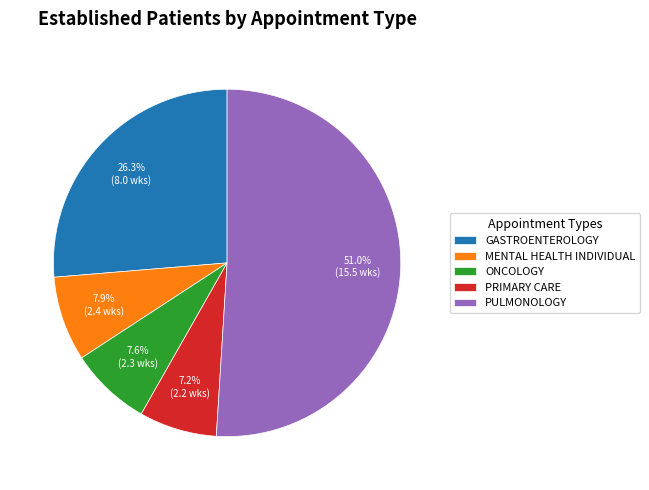

Is the sum of PULMONOLOGY and MENTAL HEALTH INDIVIDUAL greater than half?

Yes